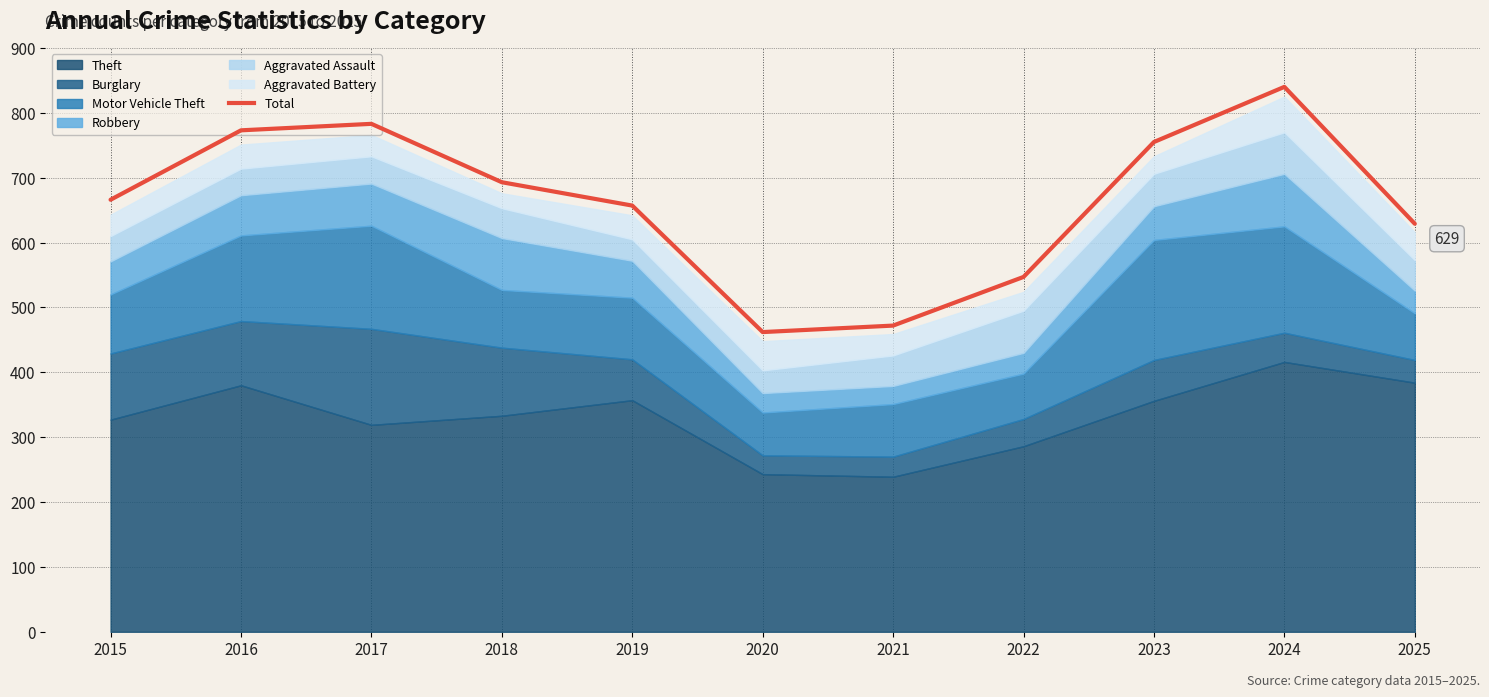

Where is the first local minimum?

2020